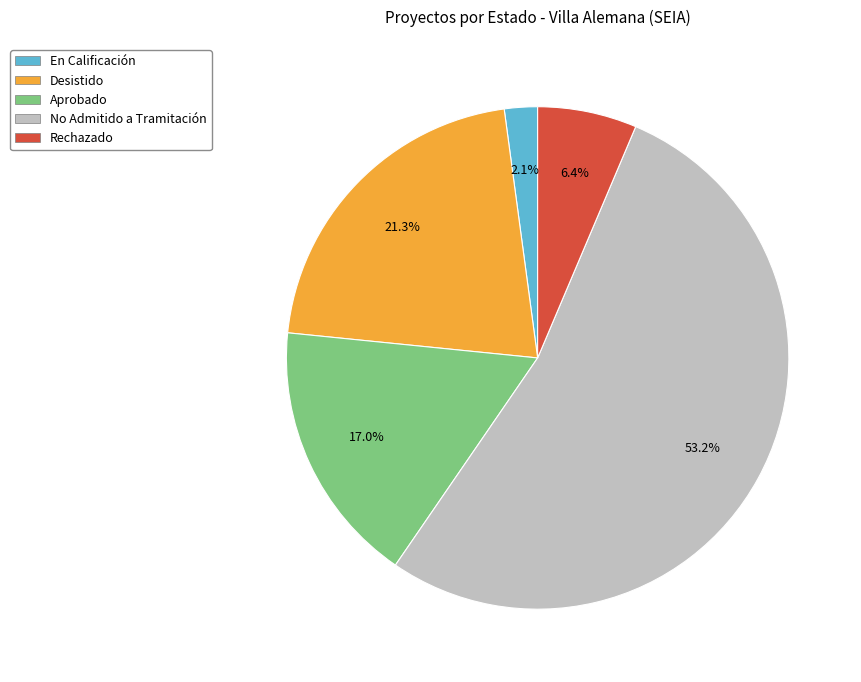

To the nearest percent, what percentage of the pie is En Calificación?

2%